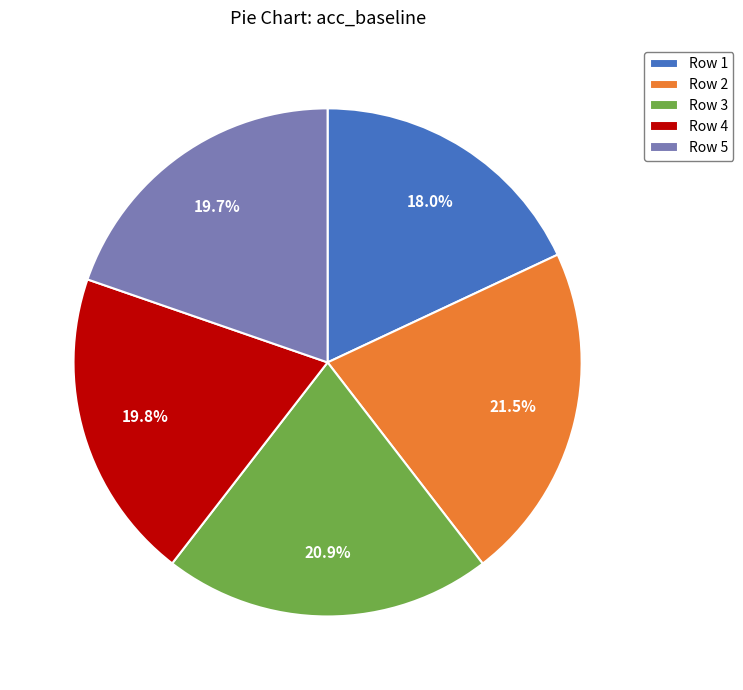

Between Row 1 and Row 3, which is larger?

Row 3